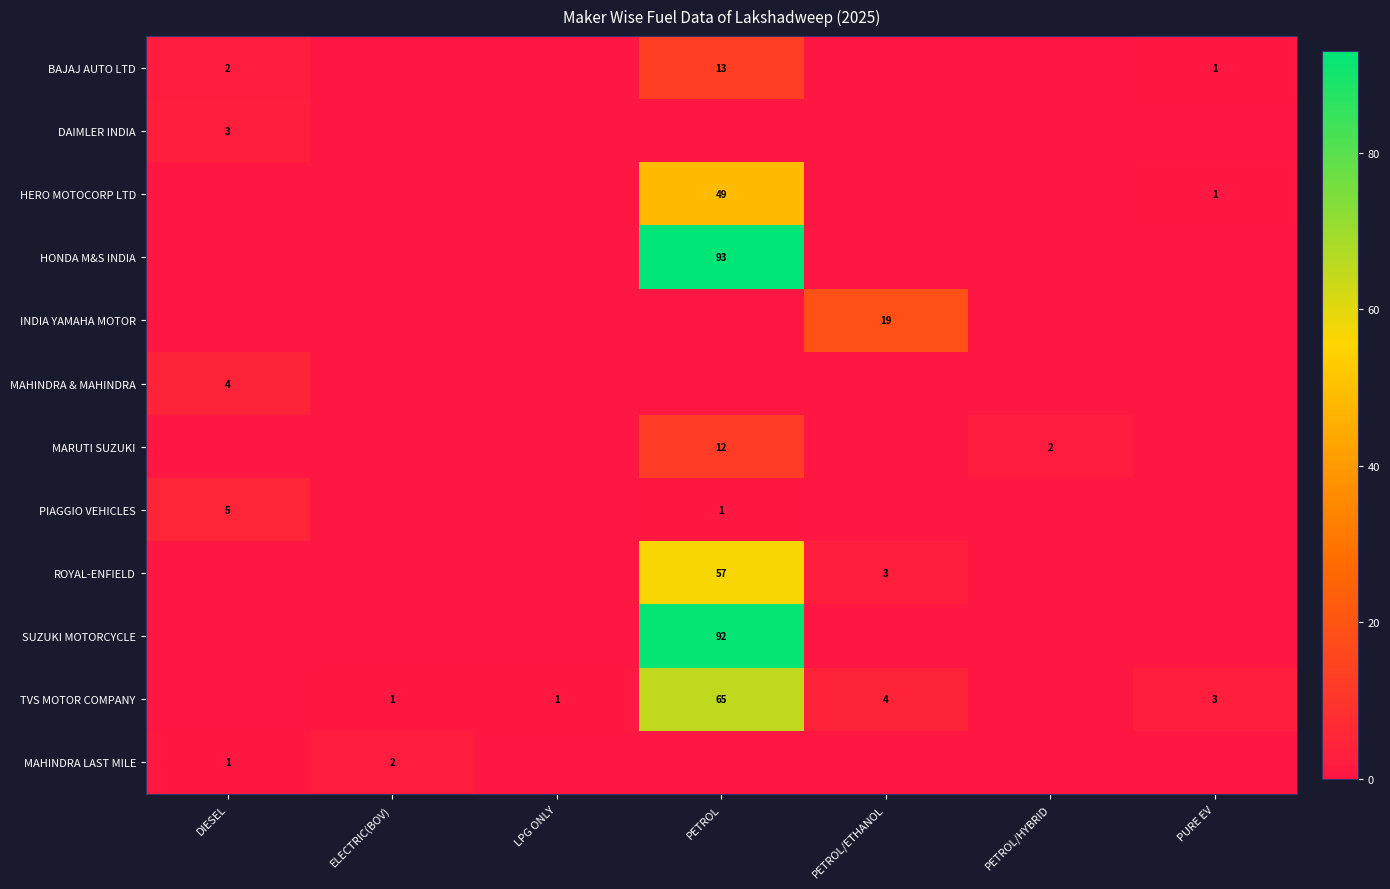

The value of TVS MOTOR COMPANY at PETROL is 65. True or false?

True